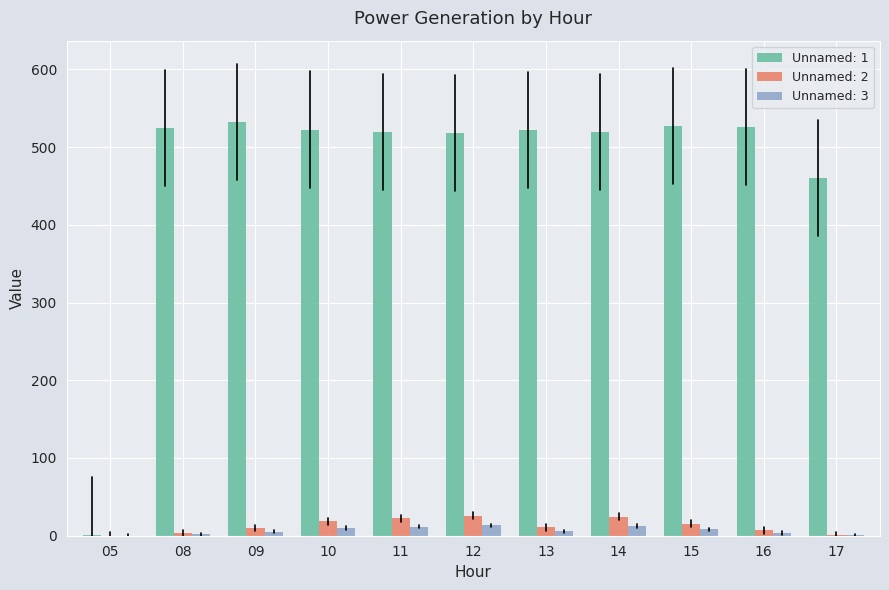

The Unnamed: 3 series shows 0.0 at 05. True or false?

True